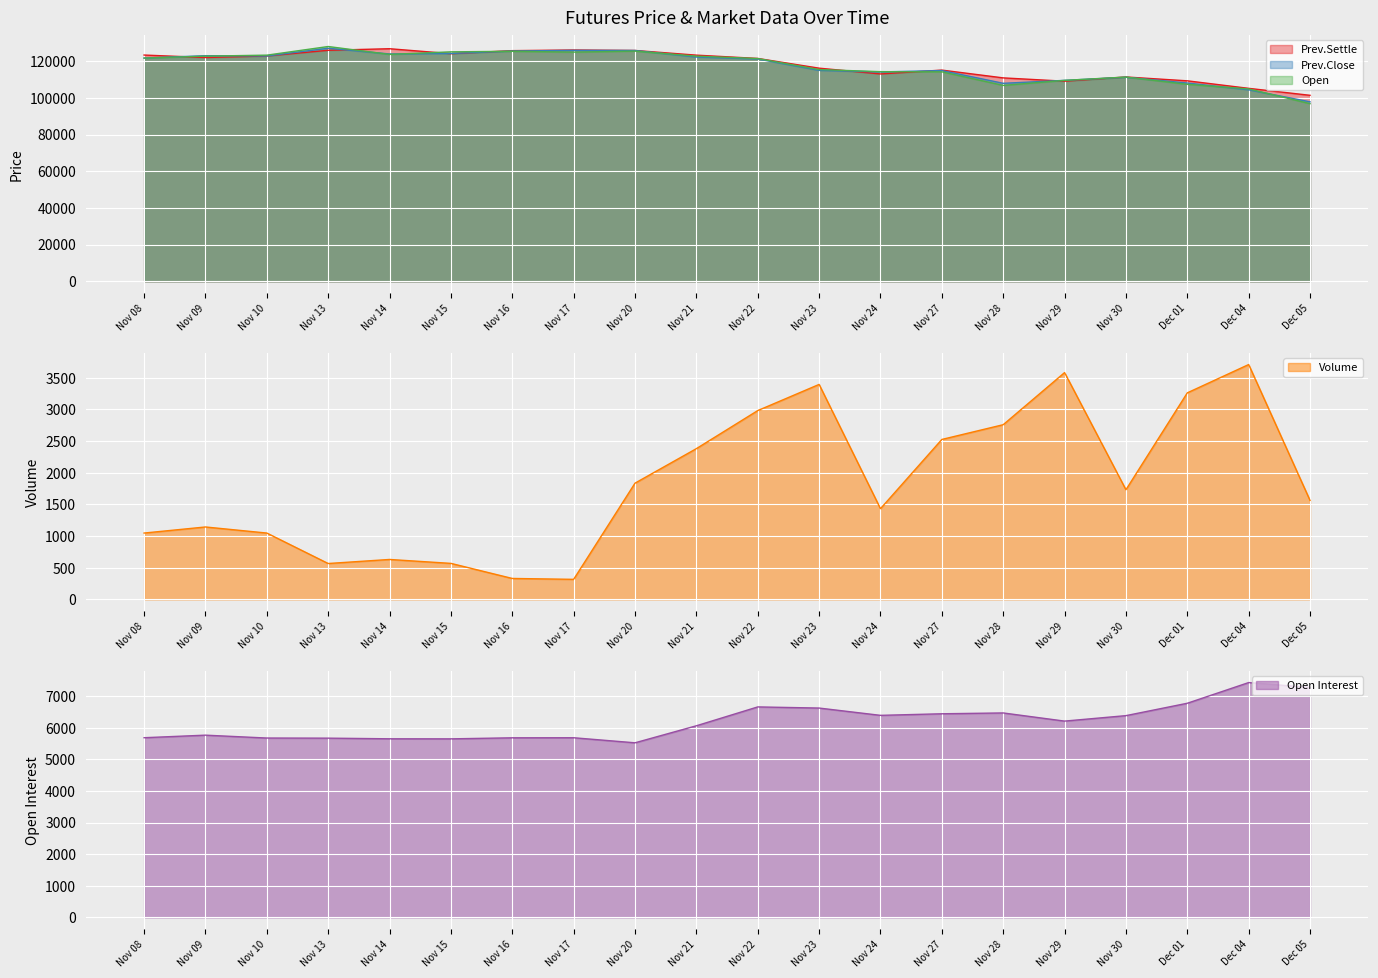

What is the average value of the Open Interest series?

6188